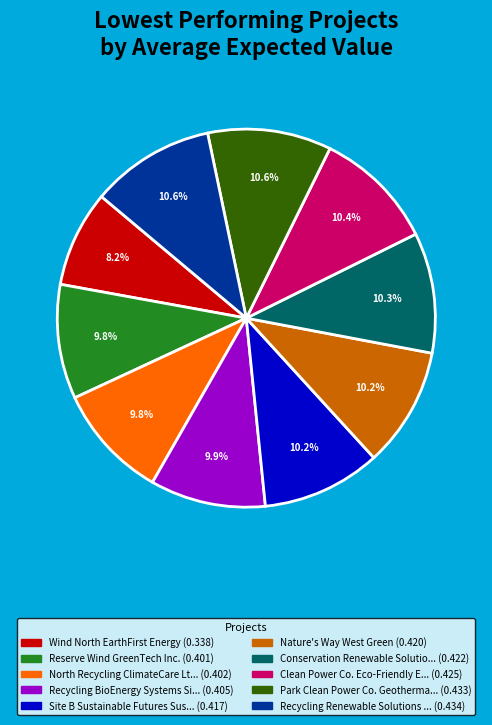

Does any single category account for the majority?

No